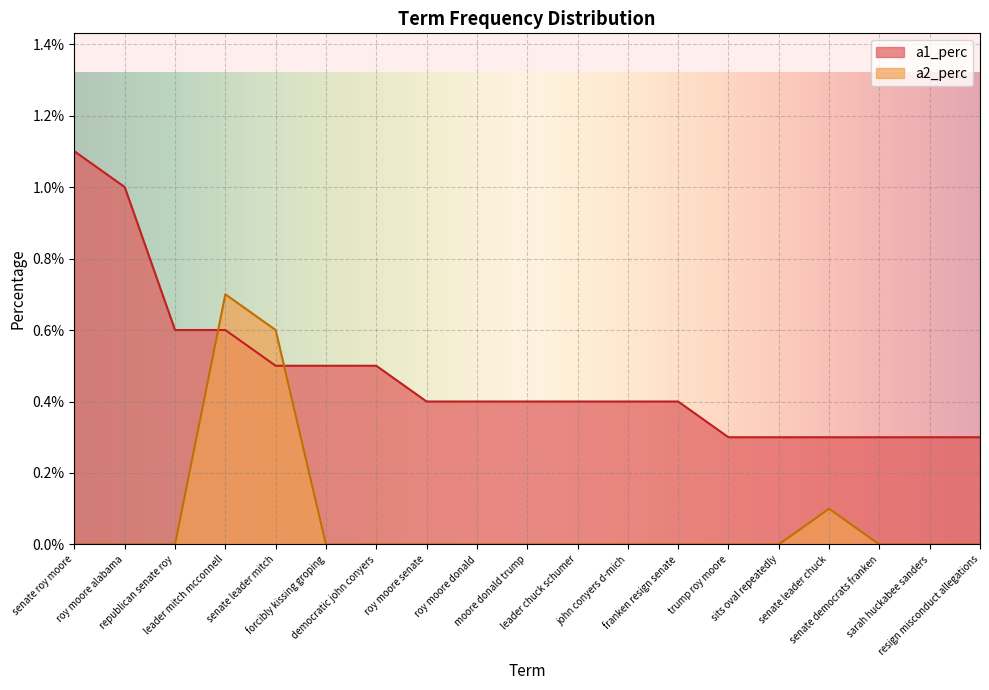

What is the label of the 2nd point from the right?

sarah huckabee sanders